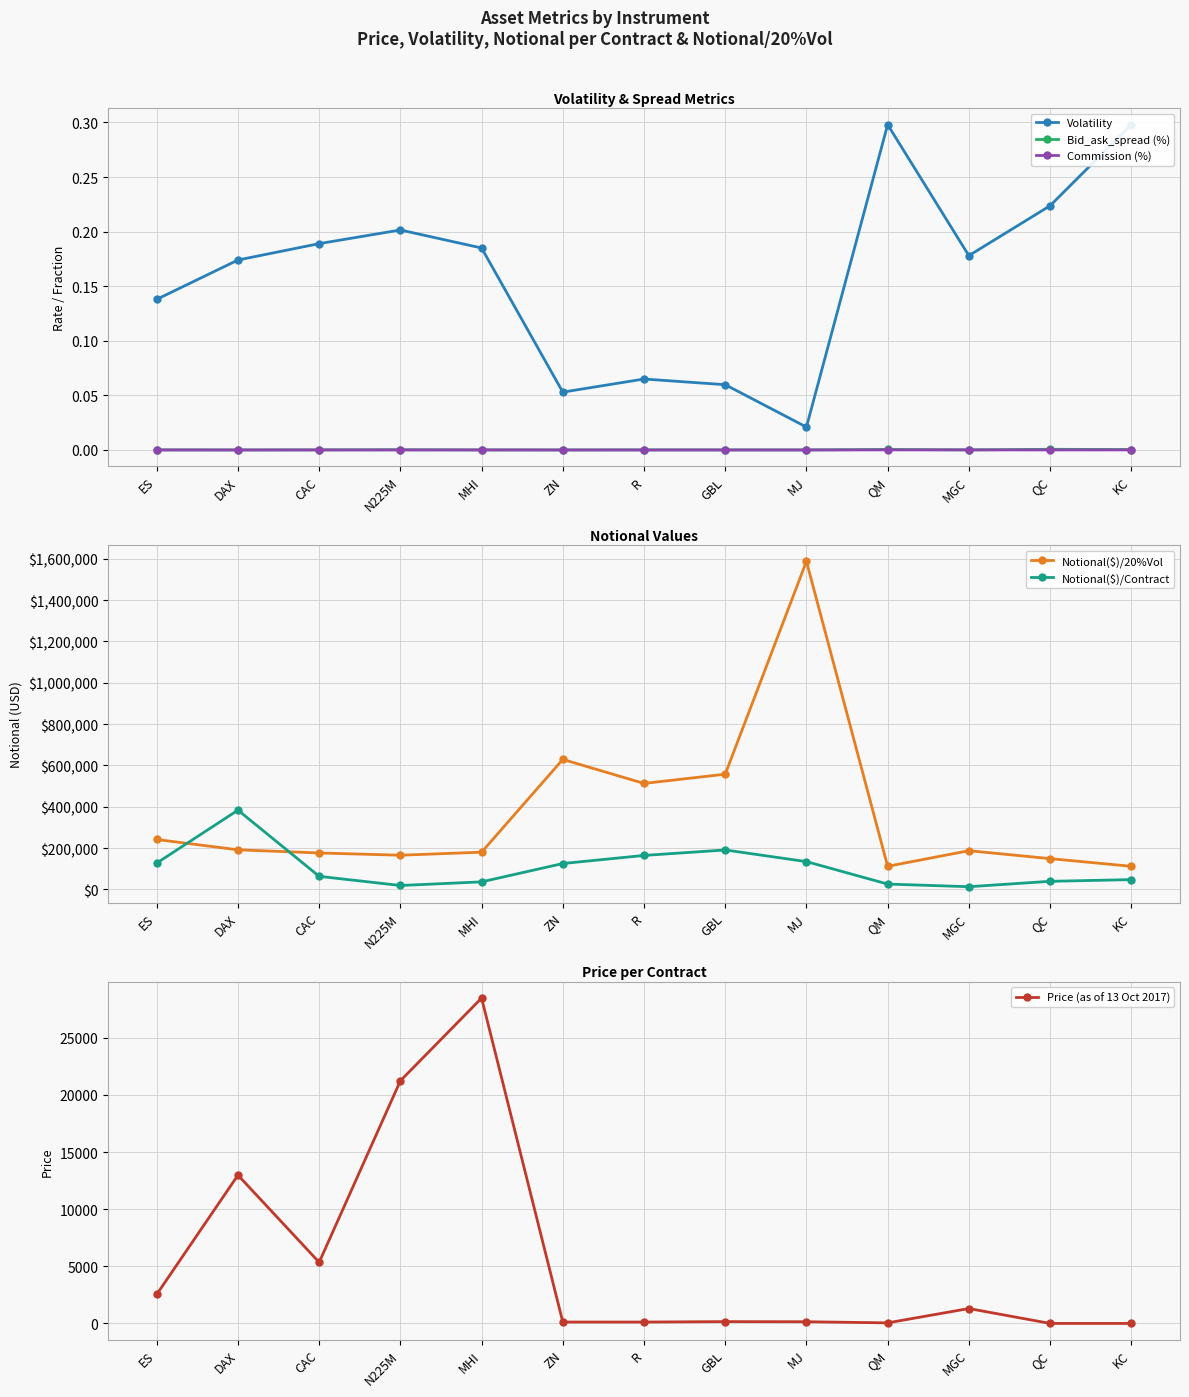

Reading left to right, extract all data points from this chart.

Volatility: ES=0.1	DAX=0.2	CAC=0.2	N225M=0.2	MHI=0.2	ZN=0.1	R=0.1	GBL=0.1	MJ=0.0	QM=0.3	MGC=0.2	QC=0.2	KC=0.3
Bid_ask_spread (%): ES=0.0	DAX=0.0	CAC=0.0	N225M=0.0	MHI=0.0	ZN=0.0	R=0.0	GBL=0.0	MJ=0.0	QM=0.0	MGC=0.0	QC=0.0	KC=0.0
Commission (%): ES=0.0	DAX=0.0	CAC=0.0	N225M=0.0	MHI=0.0	ZN=0.0	R=0.0	GBL=0.0	MJ=0.0	QM=0.0	MGC=0.0	QC=0.0	KC=0.0
Notional($)/20%Vol: ES=241545.9	DAX=191570.9	CAC=176366.8	N225M=165426.0	MHI=180180.2	ZN=628930.8	R=512820.5	GBL=557413.6	MJ=1587301.6	QM=111856.8	MGC=187265.9	QC=149009.1	KC=111856.8
Notional($)/Contract: ES=127475.0	DAX=383573.8	CAC=63254.7	N225M=18989.7	MHI=36507.7	ZN=125240.0	R=164379.8	GBL=190833.9	MJ=134501.6	QM=25837.5	MGC=13063.0	QC=39125.0	KC=47381.2
Price (as of 13 Oct 2017): ES=2549.5	DAX=12980.5	CAC=5351.5	N225M=21240.0	MHI=28476.0	ZN=125.2	R=123.8	GBL=161.4	MJ=150.4	QM=51.7	MGC=1306.3	QC=3.1	KC=1.3